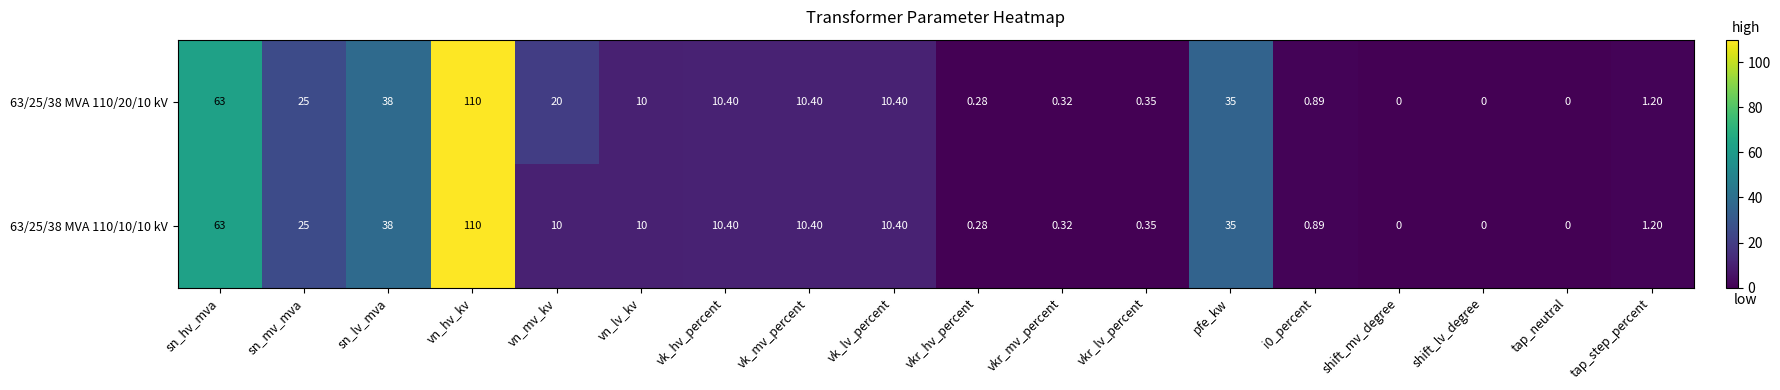

Where is 63/25/38 MVA 110/20/10 kV nearest to the value 55?

sn_hv_mva